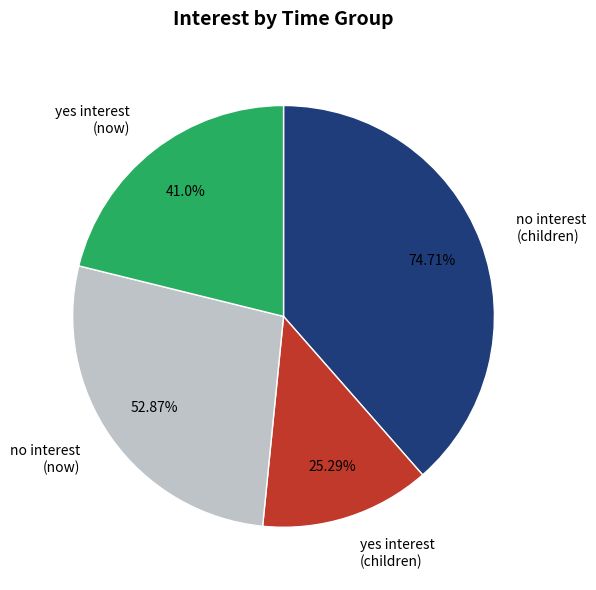

To the nearest percent, what is the combined percentage of no interest
(children) and no interest
(now)?

66%